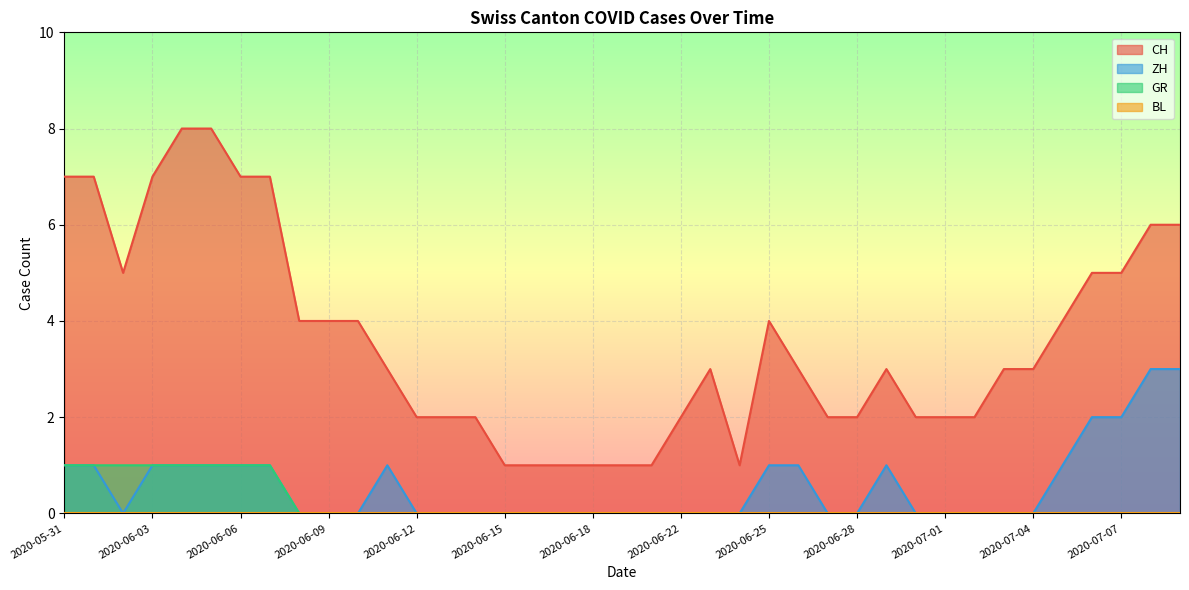

Reading right to left, transcribe all the data shown in this chart.

CH: 2020-07-09=6	2020-07-08=6	2020-07-07=5	2020-07-06=5	2020-07-05=4	2020-07-04=3	2020-07-03=3	2020-07-02=2	2020-07-01=2	2020-06-30=2	2020-06-29=3	2020-06-28=2	2020-06-27=2	2020-06-26=3	2020-06-25=4	2020-06-24=1	2020-06-23=3	2020-06-22=2	2020-06-20=1	2020-06-19=1	2020-06-18=1	2020-06-17=1	2020-06-16=1	2020-06-15=1	2020-06-14=2	2020-06-13=2	2020-06-12=2	2020-06-11=3	2020-06-10=4	2020-06-09=4	2020-06-08=4	2020-06-07=7	2020-06-06=7	2020-06-05=8	2020-06-04=8	2020-06-03=7	2020-06-02=5	2020-06-01=7	2020-05-31=7
ZH: 2020-07-09=3	2020-07-08=3	2020-07-07=2	2020-07-06=2	2020-07-05=1	2020-07-04=0	2020-07-03=0	2020-07-02=0	2020-07-01=0	2020-06-30=0	2020-06-29=1	2020-06-28=0	2020-06-27=0	2020-06-26=1	2020-06-25=1	2020-06-24=0	2020-06-23=0	2020-06-22=0	2020-06-20=0	2020-06-19=0	2020-06-18=0	2020-06-17=0	2020-06-16=0	2020-06-15=0	2020-06-14=0	2020-06-13=0	2020-06-12=0	2020-06-11=1	2020-06-10=0	2020-06-09=0	2020-06-08=0	2020-06-07=1	2020-06-06=1	2020-06-05=1	2020-06-04=1	2020-06-03=1	2020-06-02=0	2020-06-01=1	2020-05-31=1
GR: 2020-07-09=0	2020-07-08=0	2020-07-07=0	2020-07-06=0	2020-07-05=0	2020-07-04=0	2020-07-03=0	2020-07-02=0	2020-07-01=0	2020-06-30=0	2020-06-29=0	2020-06-28=0	2020-06-27=0	2020-06-26=0	2020-06-25=0	2020-06-24=0	2020-06-23=0	2020-06-22=0	2020-06-20=0	2020-06-19=0	2020-06-18=0	2020-06-17=0	2020-06-16=0	2020-06-15=0	2020-06-14=0	2020-06-13=0	2020-06-12=0	2020-06-11=0	2020-06-10=0	2020-06-09=0	2020-06-08=0	2020-06-07=1	2020-06-06=1	2020-06-05=1	2020-06-04=1	2020-06-03=1	2020-06-02=1	2020-06-01=1	2020-05-31=1